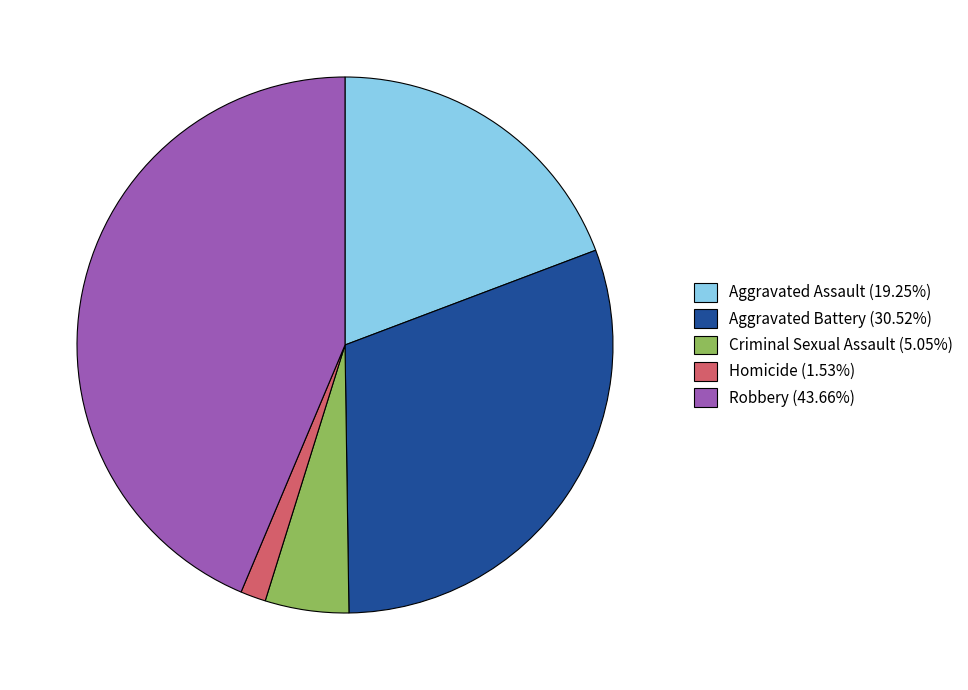

How many slices are in this pie chart?

5